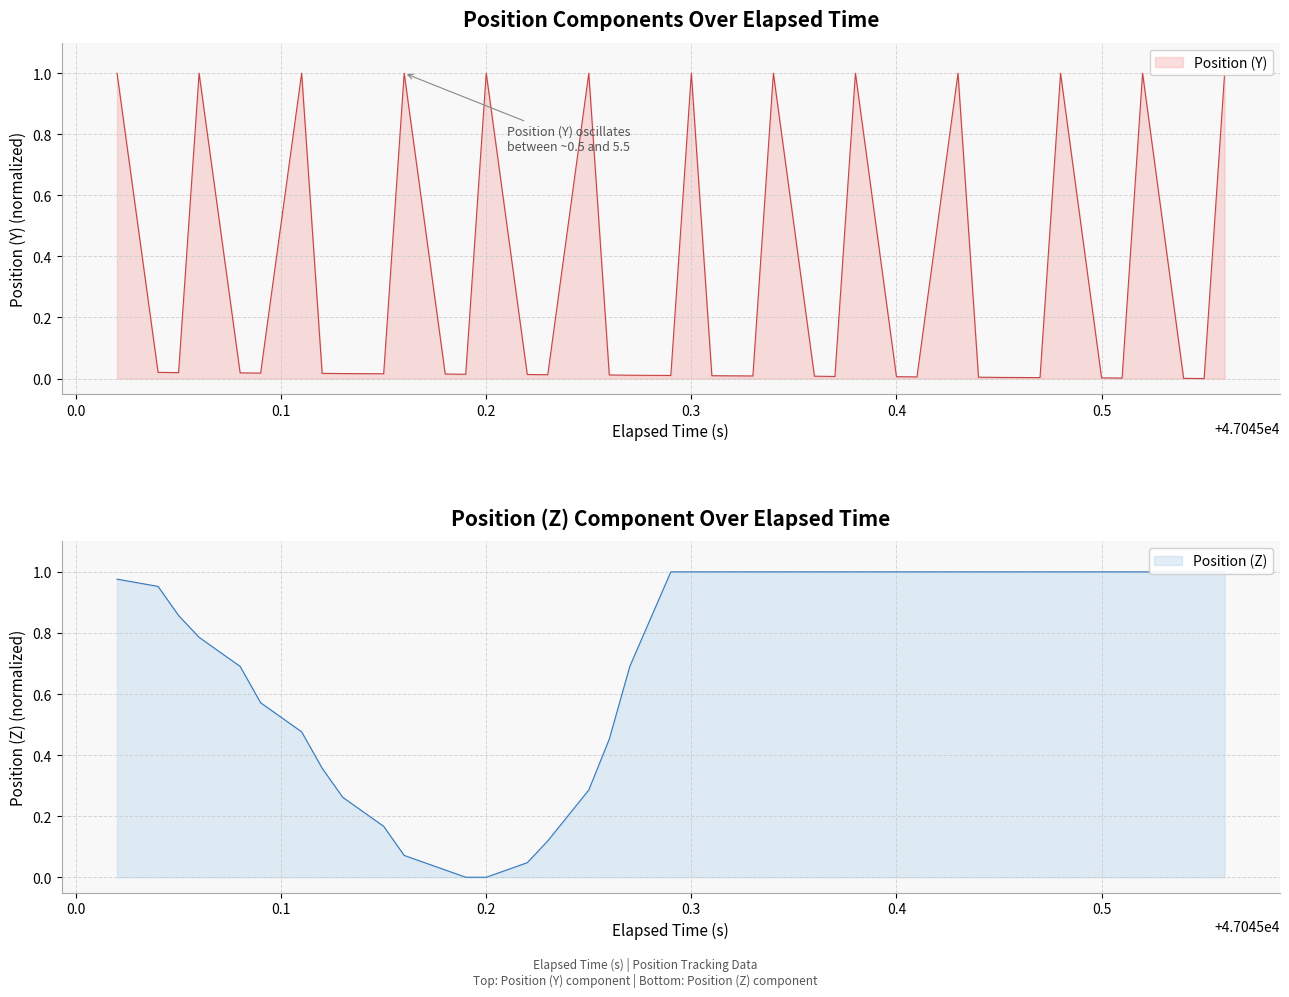

What is the difference between the maximum and minimum values in the Position (Y) series?

1.0